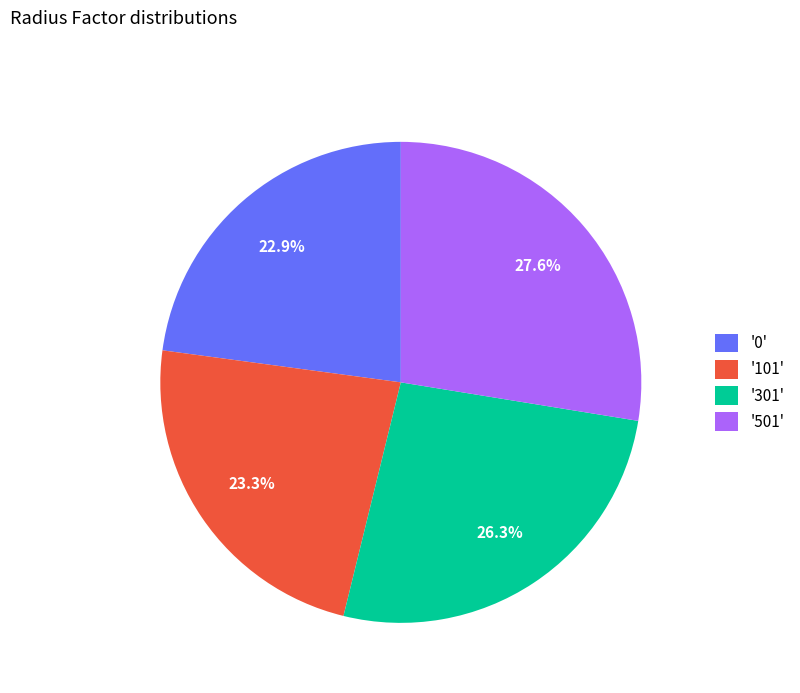

Combined, what portion of the pie is '0' and '501'?

50.4%